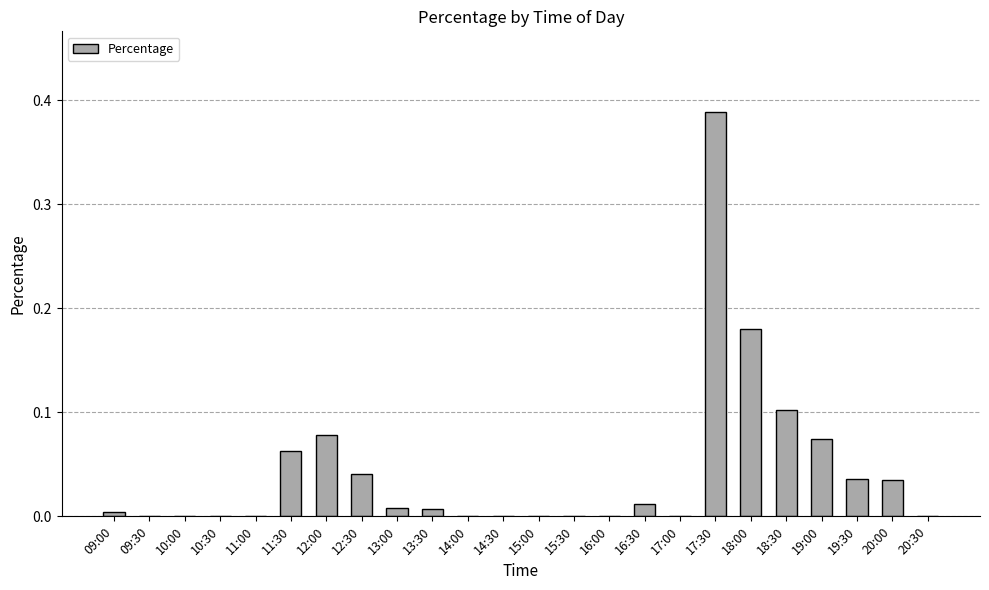

Does the chart contain stacked bars?

No